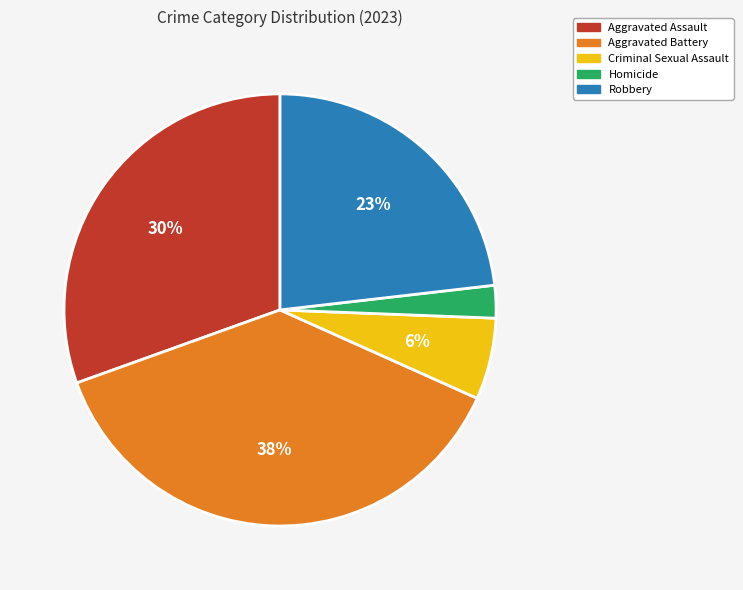

What percentage is the Robbery slice, to the nearest percent?

23%